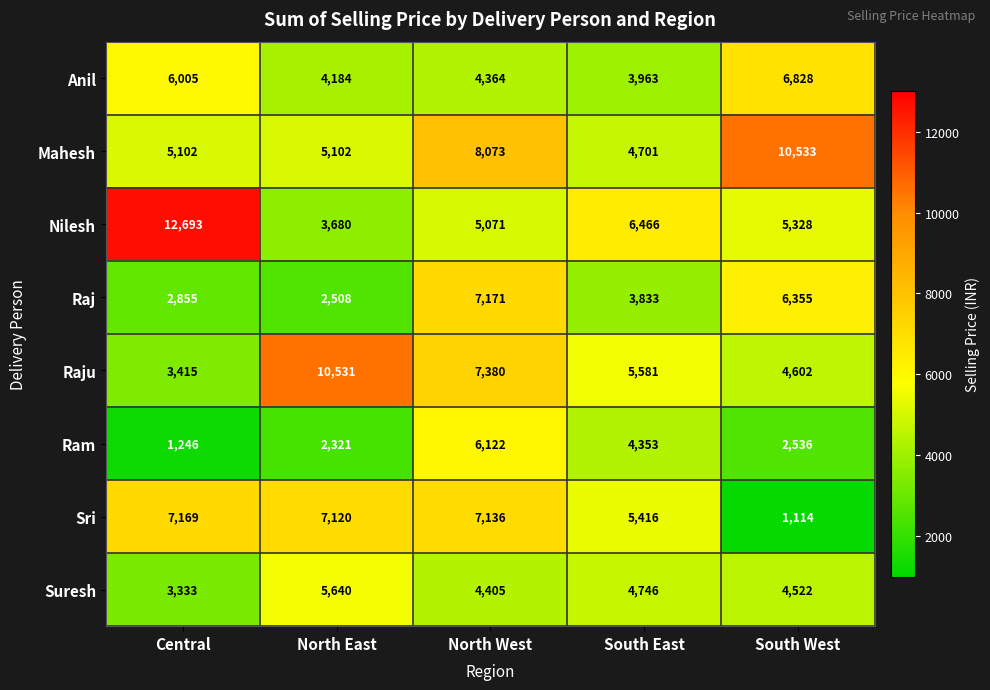

Count the number of data series in this chart.

8